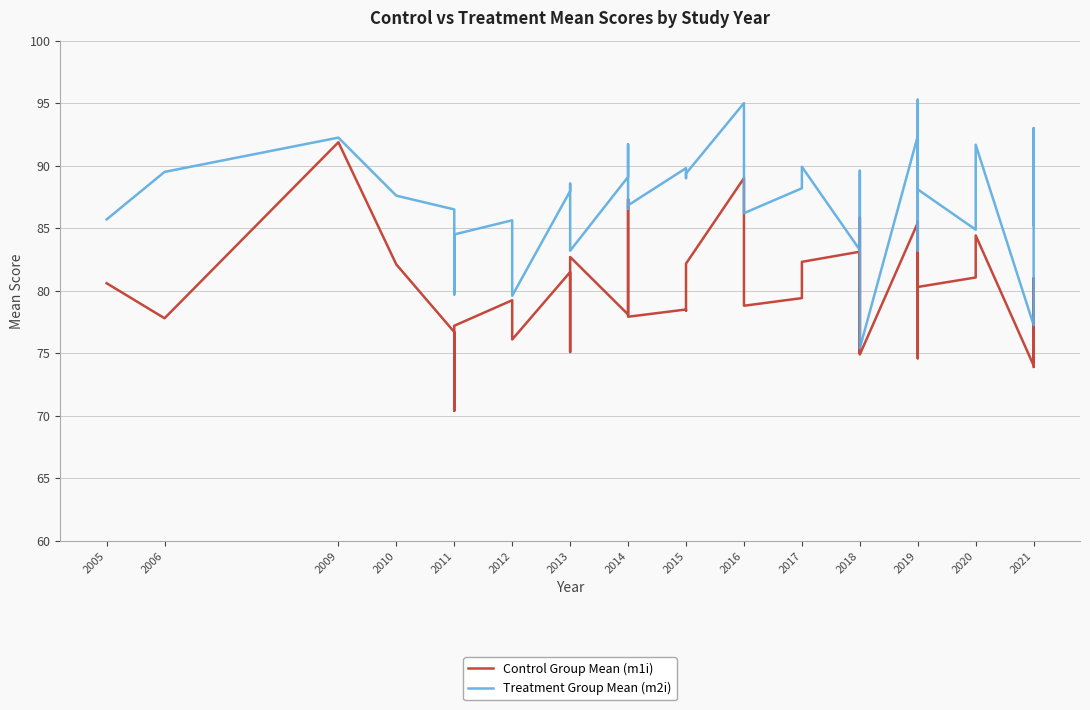

Where does the Control Group Mean (m1i) series first go above 80?

2005